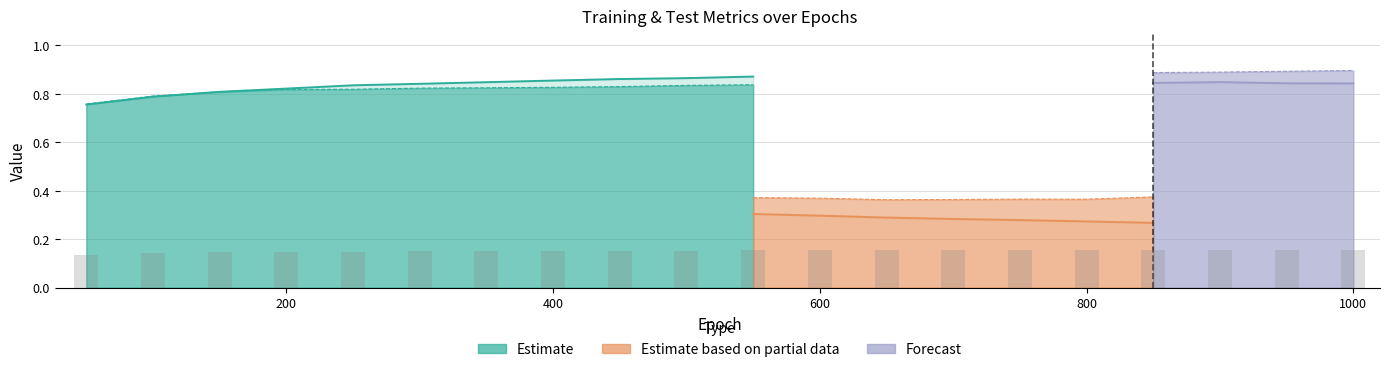

Are the bars grouped side by side (vs. stacked)?

Yes